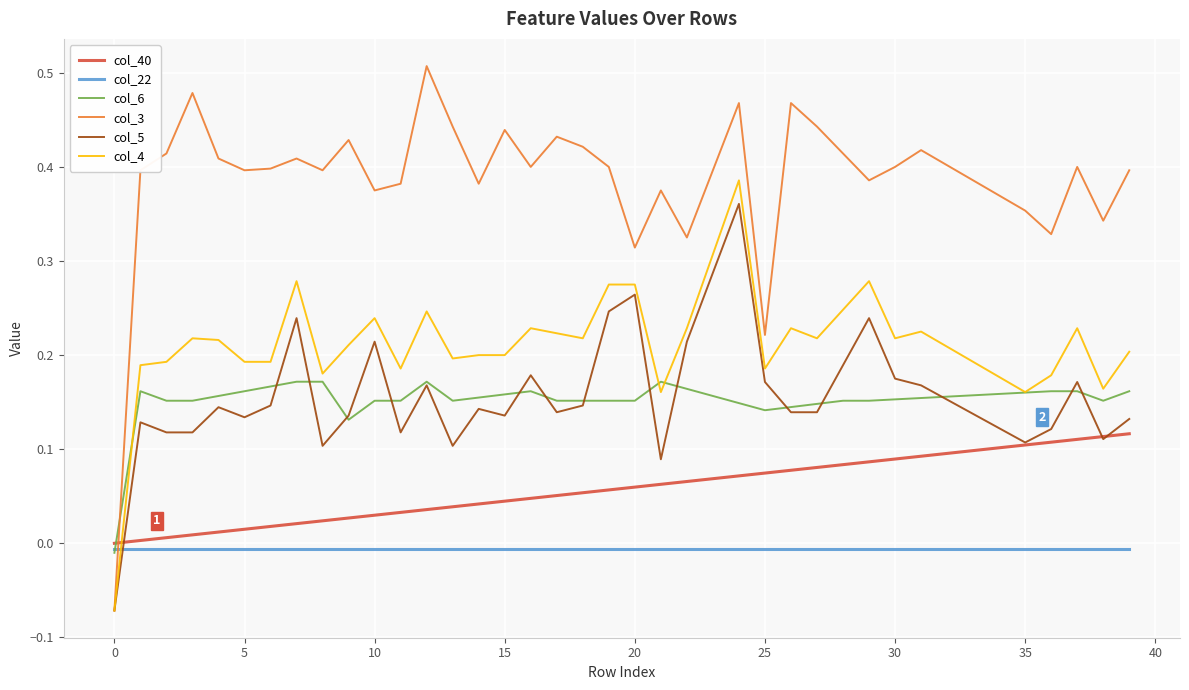

How many intersections are there between col_22 and col_3?

1